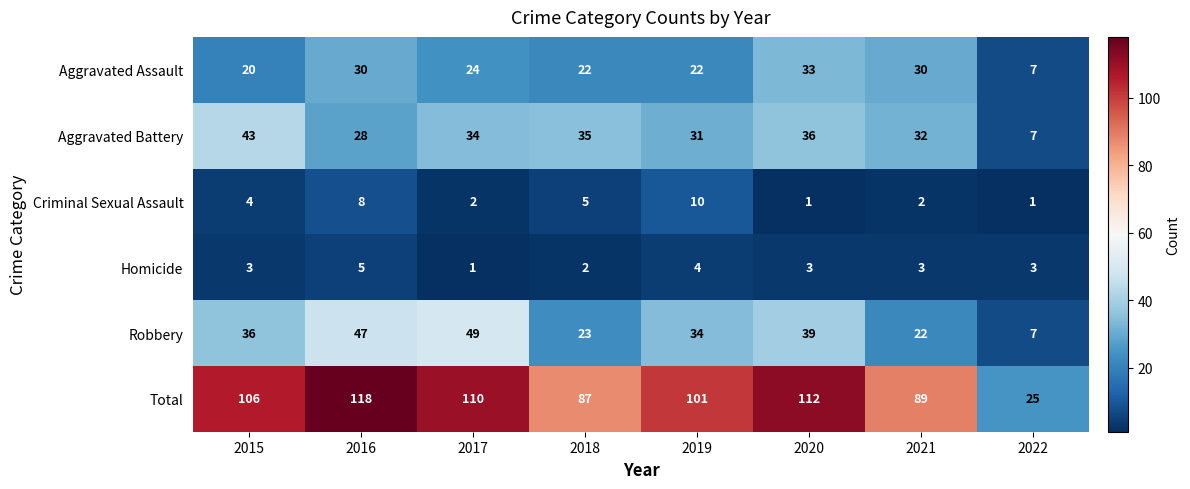

Count the number of data series in this chart.

6